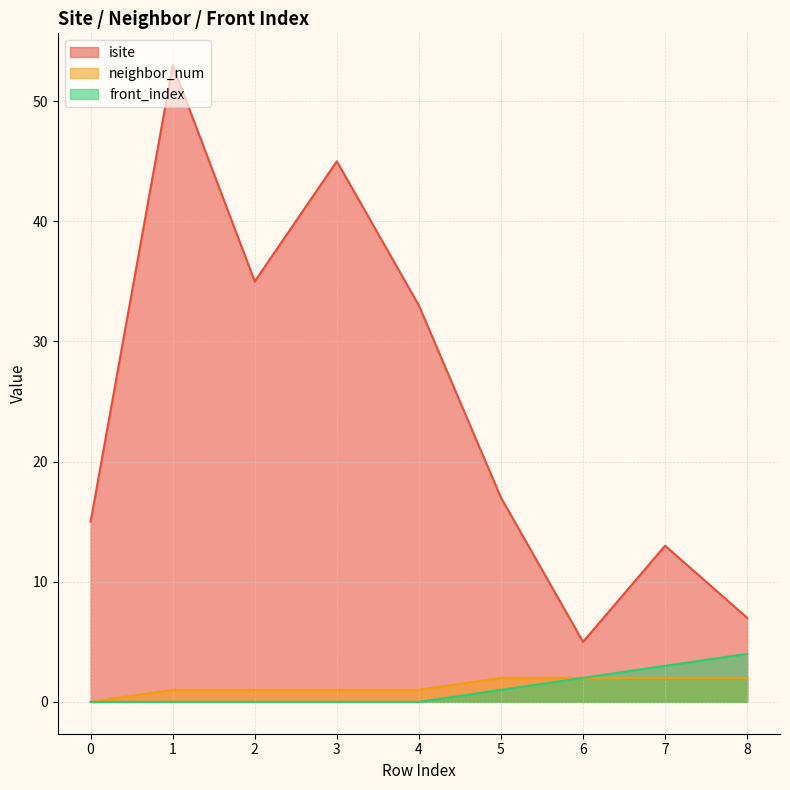

True or false: isite has a value of 58 at 2.

False